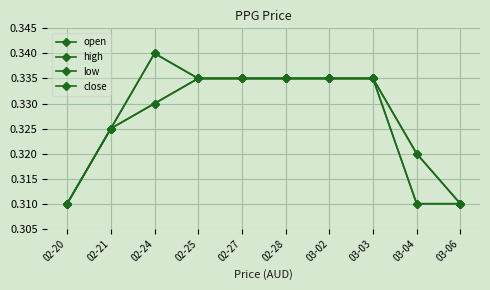

Is this an area chart (filled region under the line)?

No